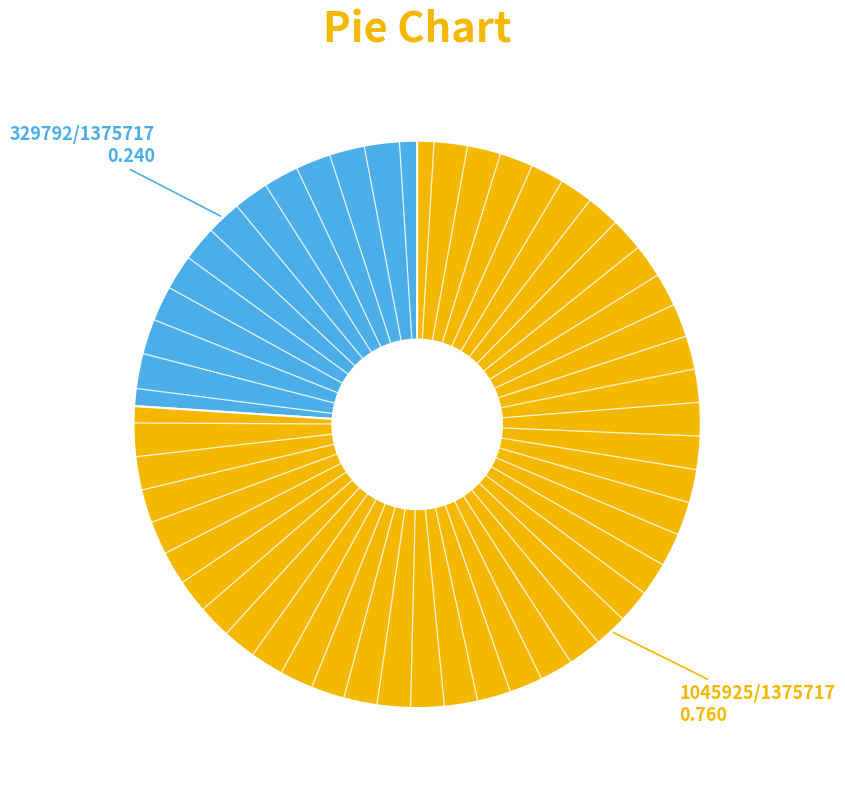

Is there a majority slice in this chart?

Yes